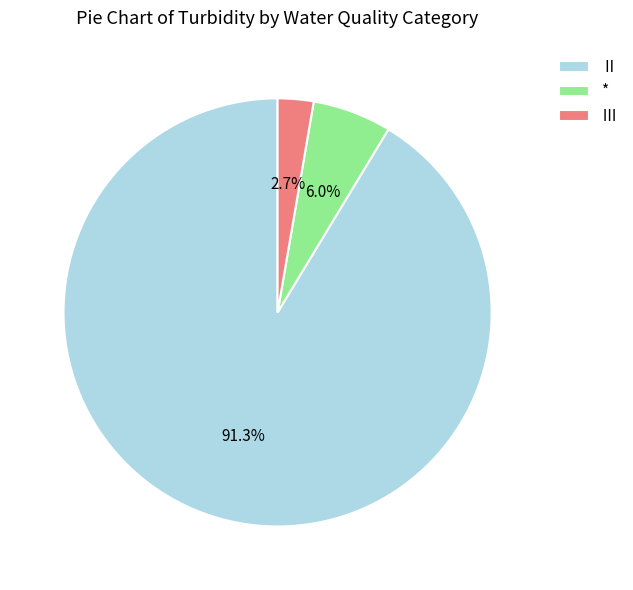

Between * and Ⅱ, which is larger?

Ⅱ